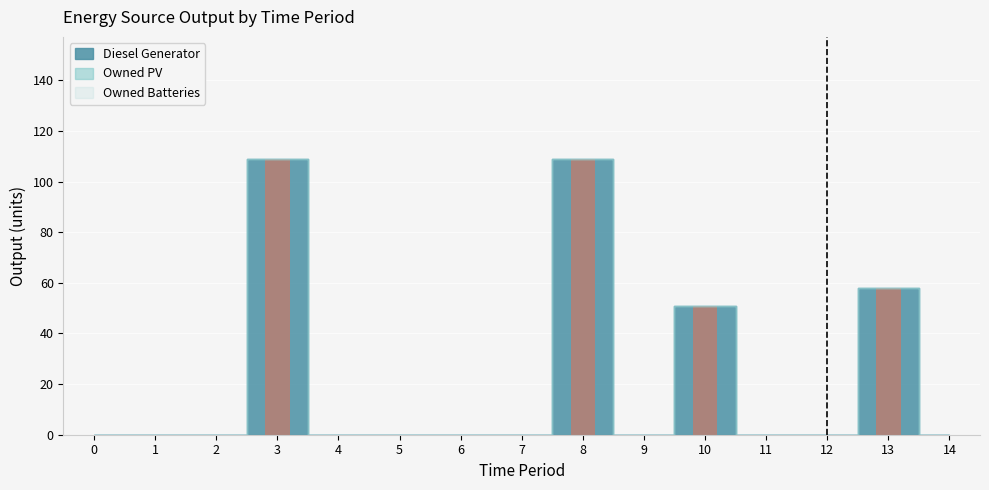

Is it true that Diesel Generator equals 0 at 11?

True